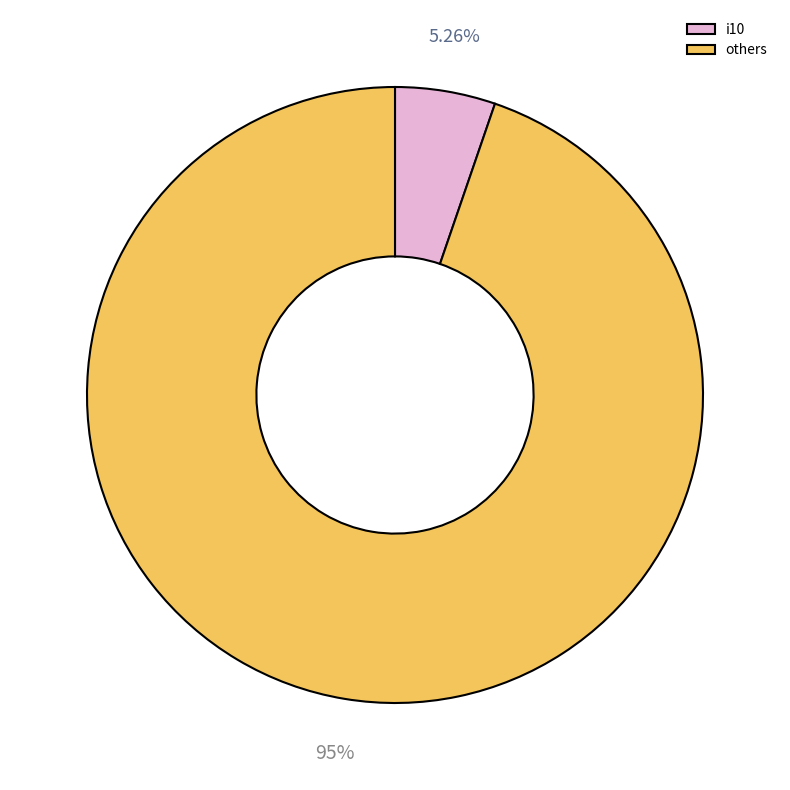

How many slices are in this pie chart?

2